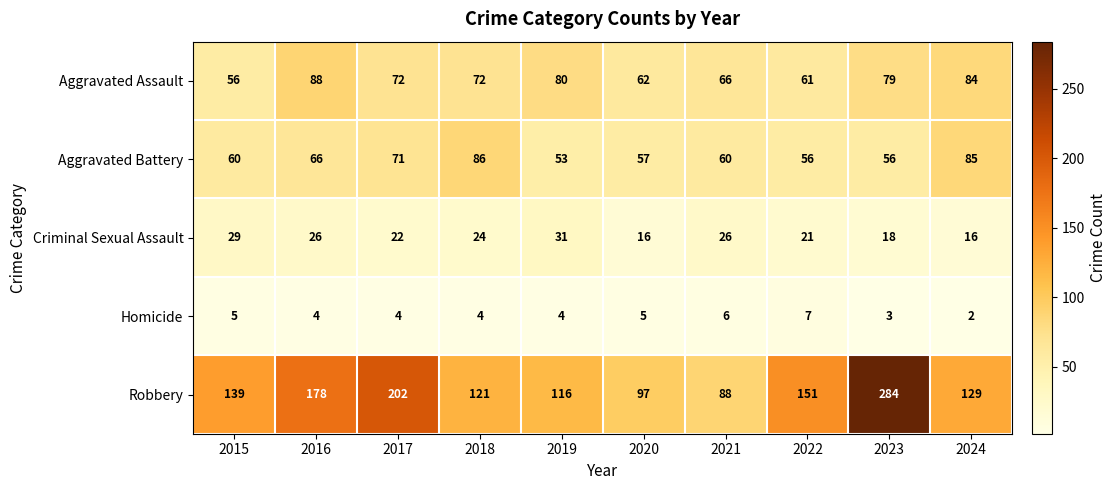

At which label is Robbery closest to 186?

2016